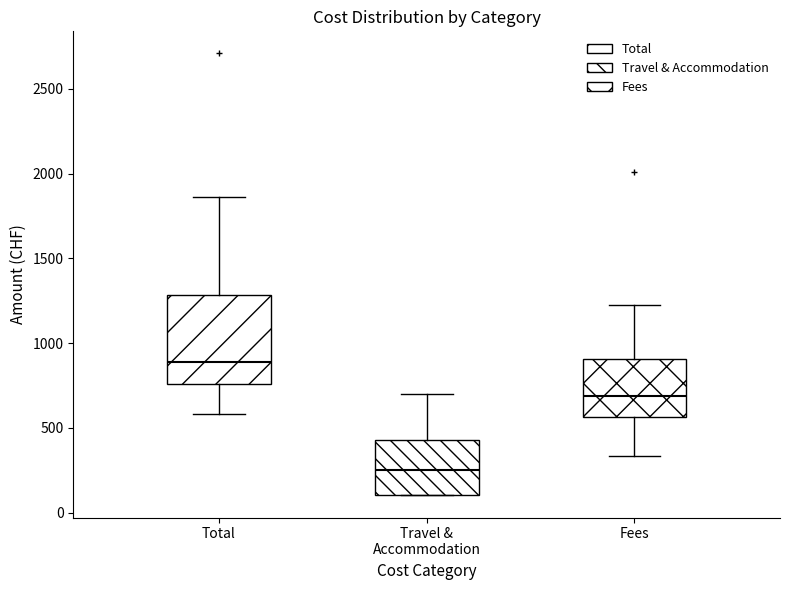

Reading left to right, read every box against the y-axis: the position of its median line, the range the box covers, and the ends of its whiskers. The values are not printed on the chart, so give them approximately, as read against the axis.

Total: median 900, box 750 to 1300, whiskers 600 to 1850
Travel & Accommodation: median 250, box 100 to 450, whiskers 100 to 700
Fees: median 700, box 550 to 900, whiskers 350 to 1250